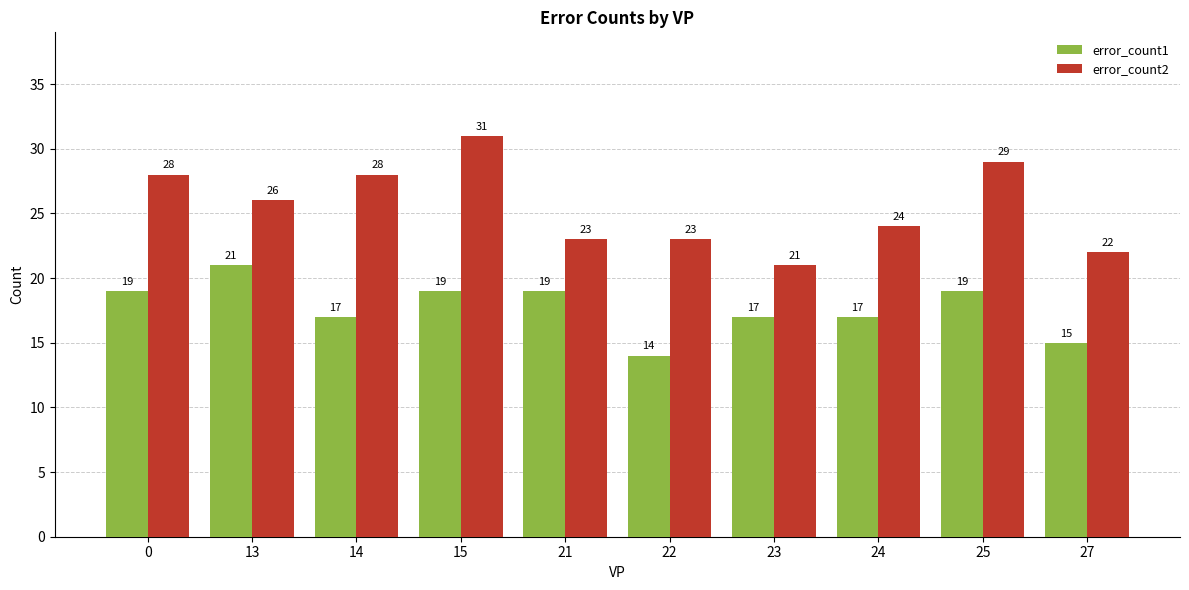

What is the difference between the maximum and second lowest values in the error_count2 series?

9